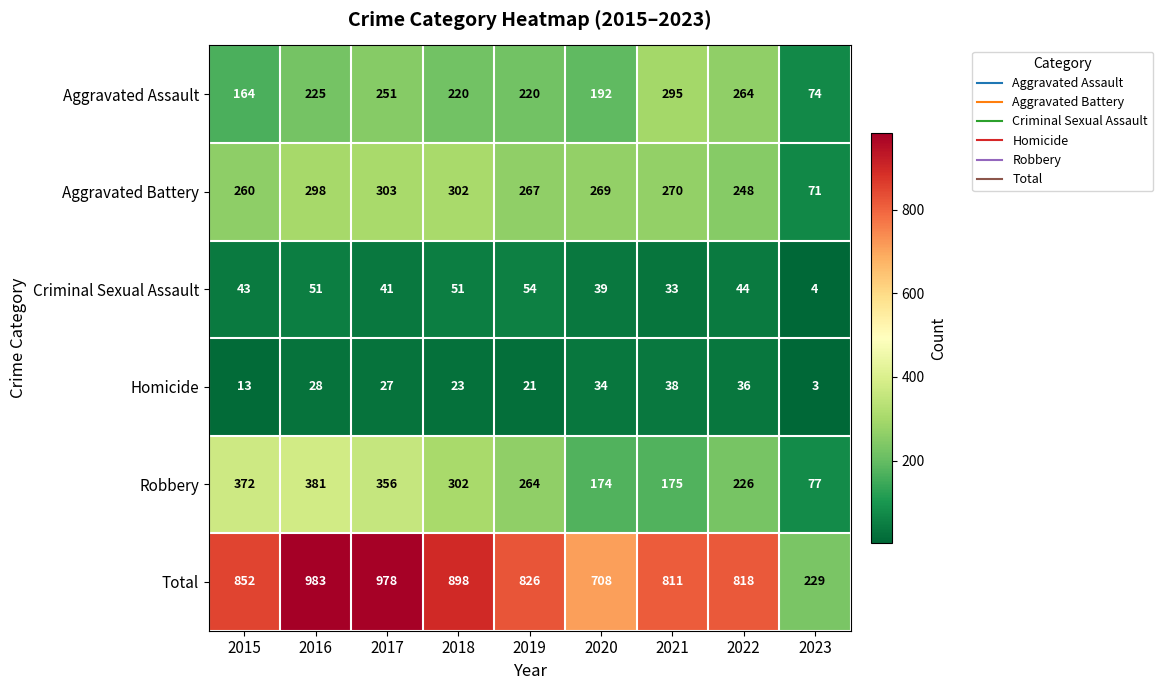

At which label is Homicide closest to 20?

2019